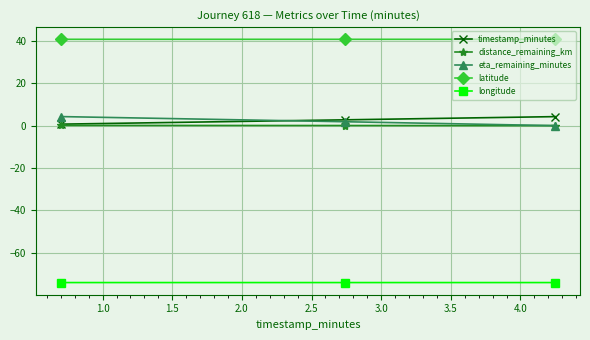

How many lines are shown in the chart?

5